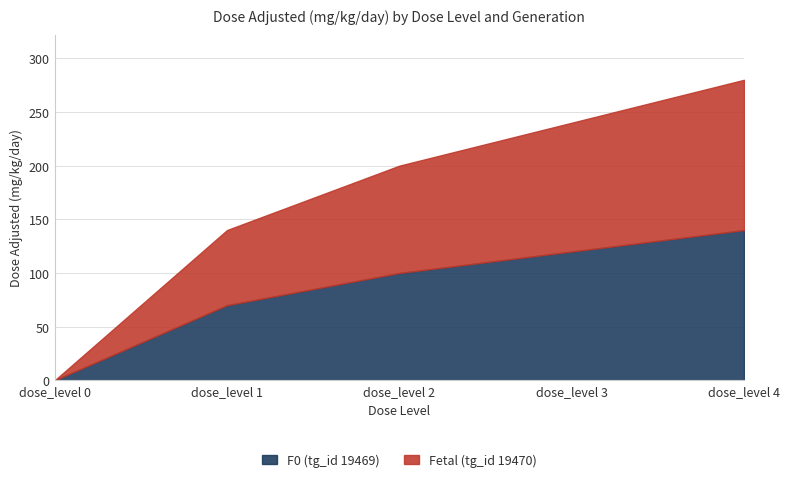

The value of Fetal (tg_id 19470) at dose_level 4 is 49. True or false?

False